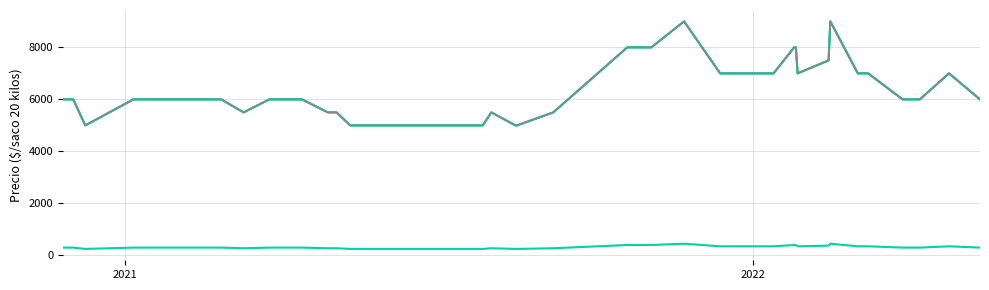

Does the chart have visible grid lines?

Yes